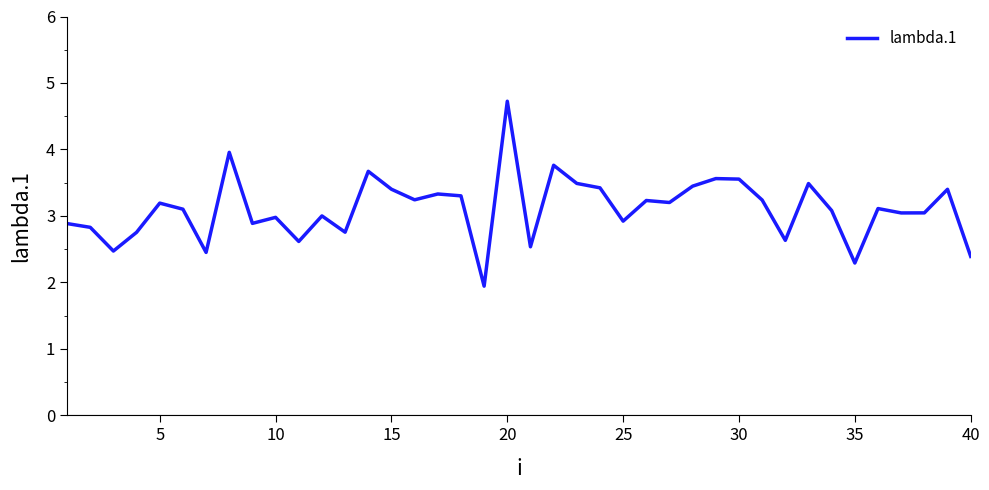

What is the minimum value shown in the chart?

1.9